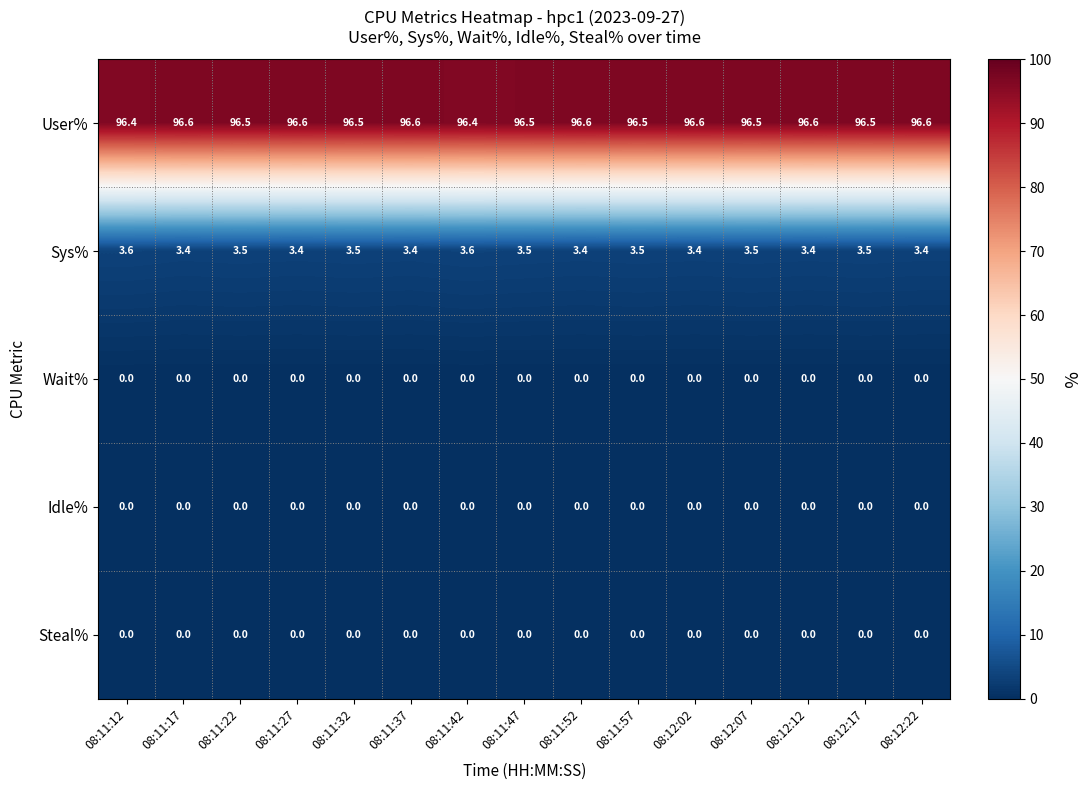

What is the minimum value for User%?

96.4